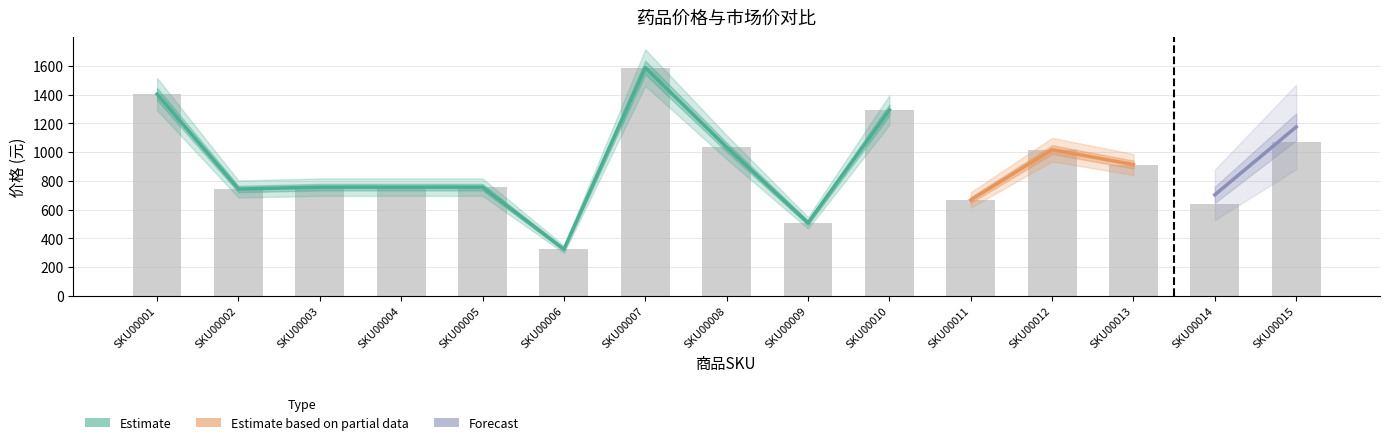

Does the chart contain any negative values?

No